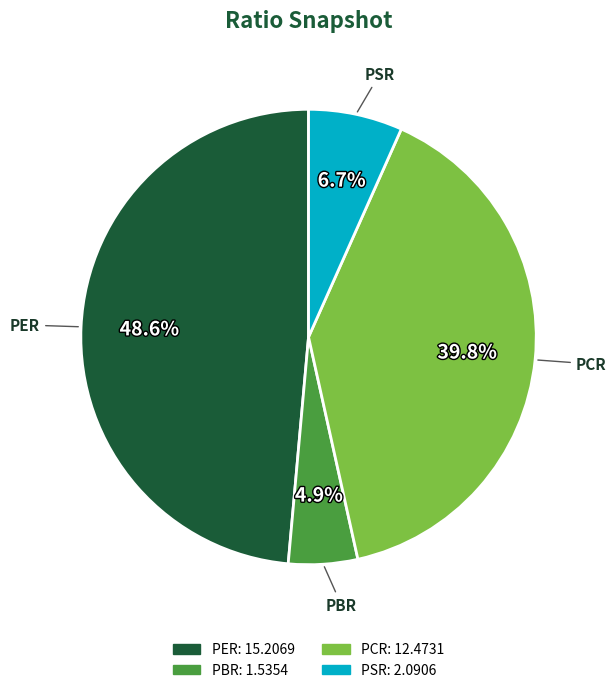

Does PCR account for over 50% of the chart?

No